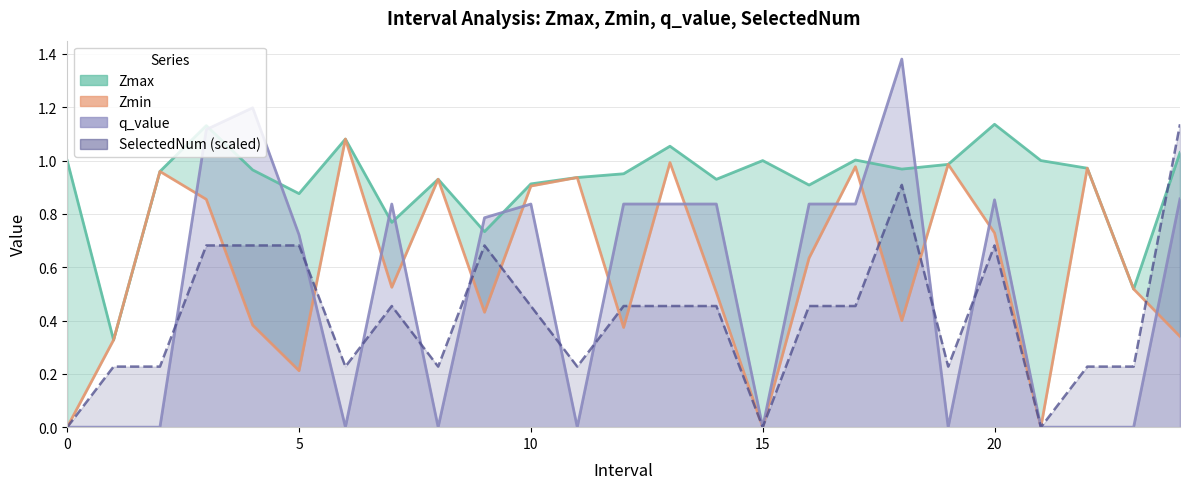

Between 11 and 12, which series saw the biggest shift?

q_value